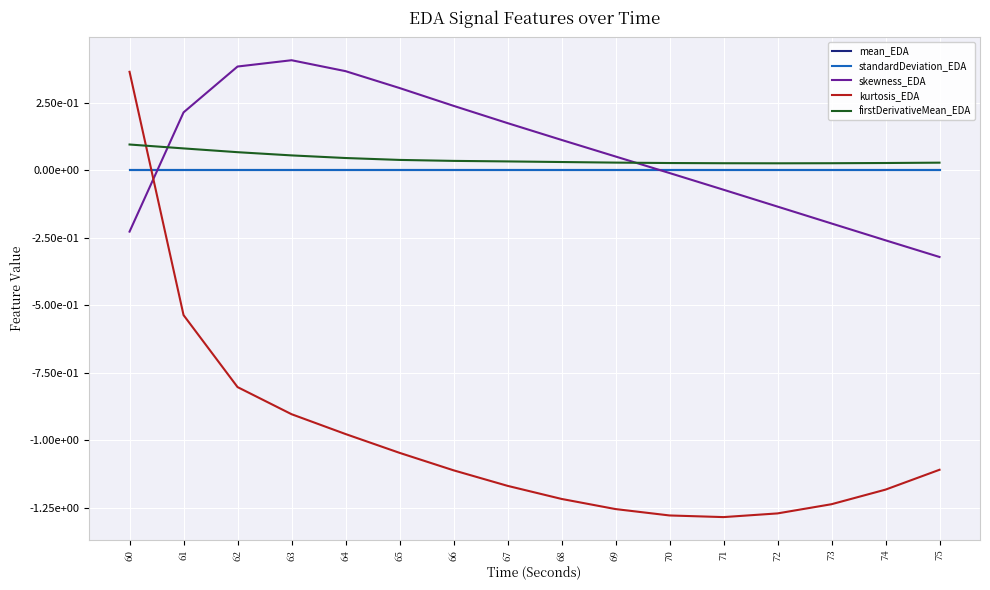

The value of kurtosis_EDA at 74 is -1.2. True or false?

True